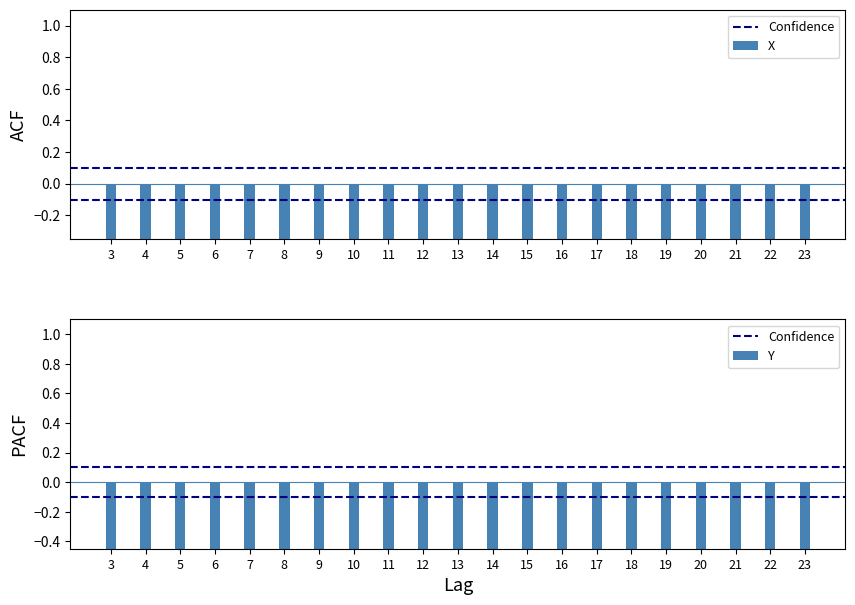

What are all the series names shown in the legend?

X, Y